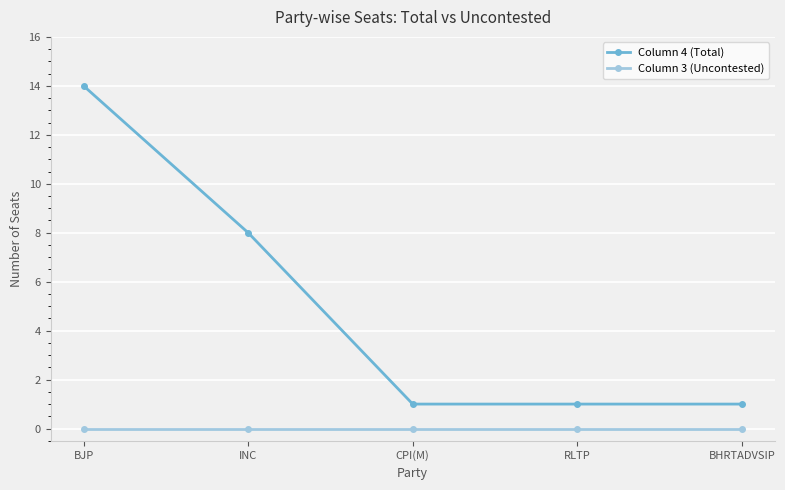

Rank the series by their maximum value, from lowest to highest.

Column 3 (Uncontested), Column 4 (Total)